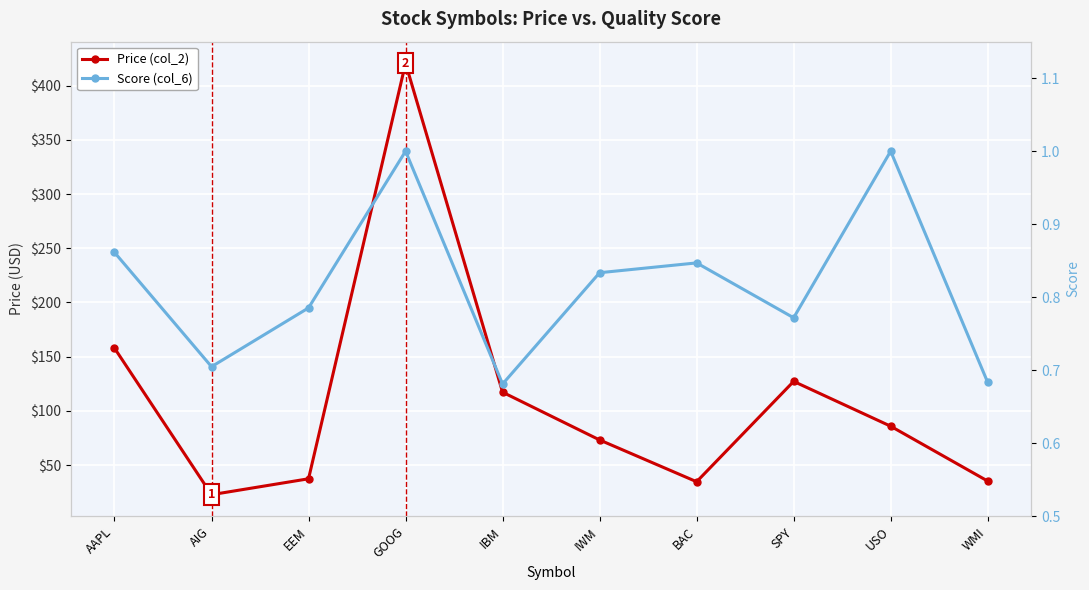

What is the label of the 1st point from the right?

WMI